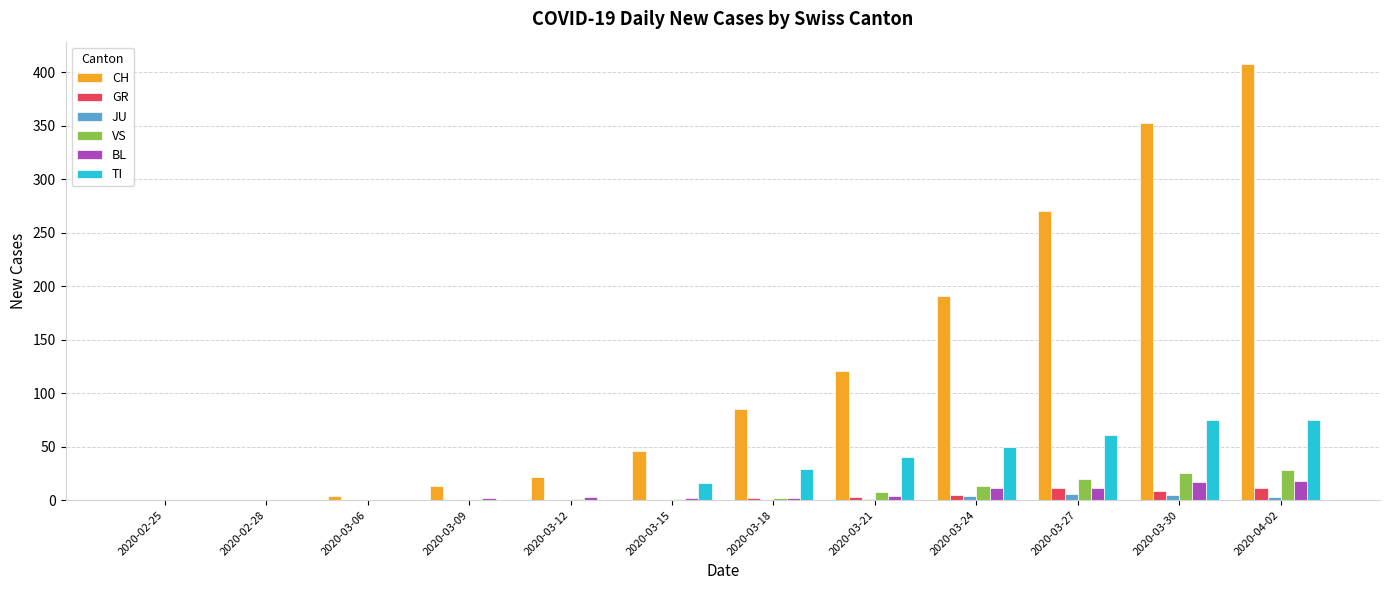

How many data points does each series have?

12